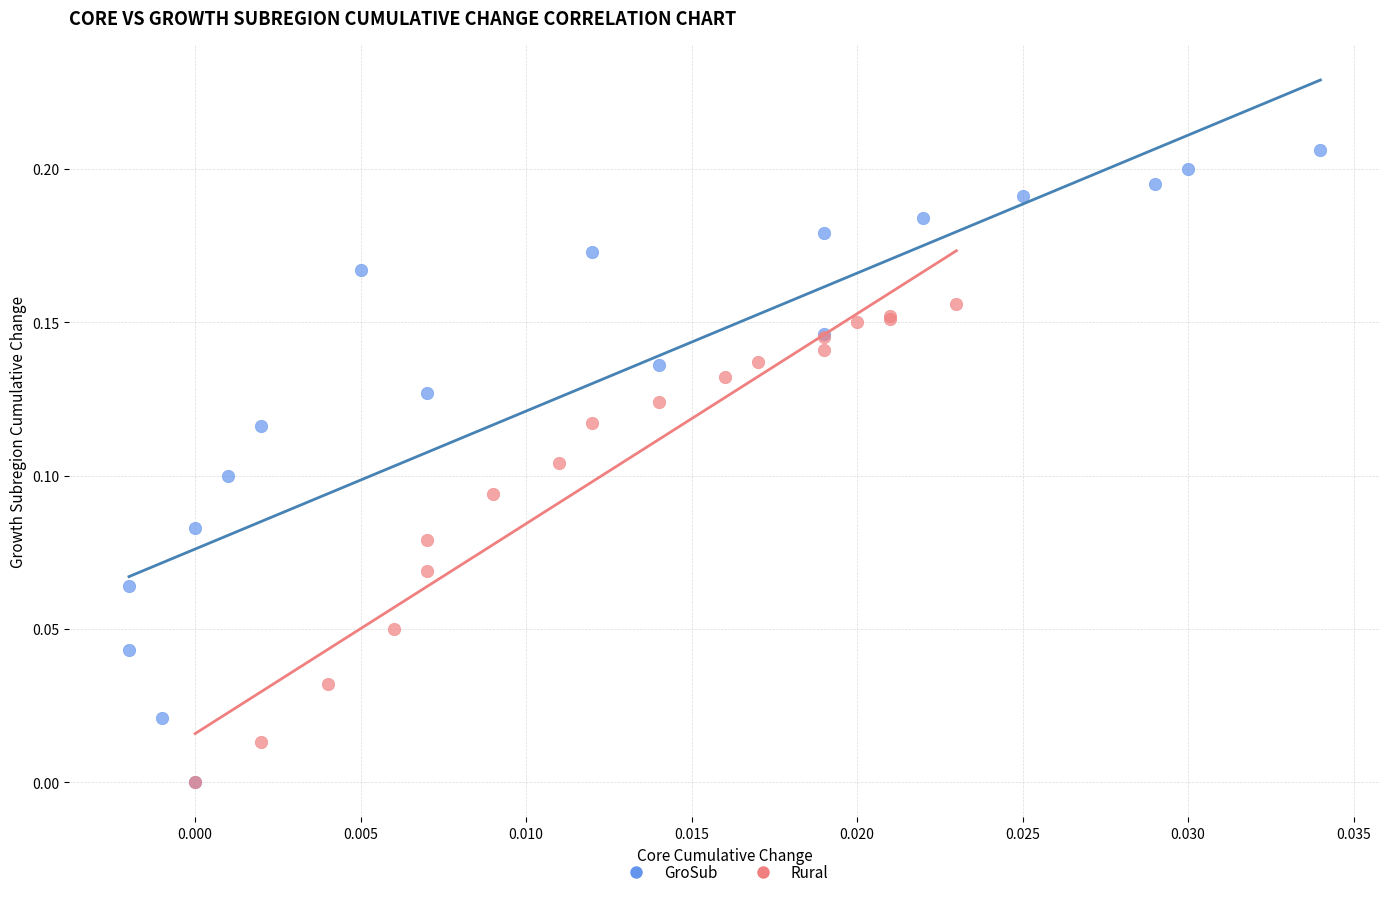

Which series has the largest Y range (max minus min)?

GroSub